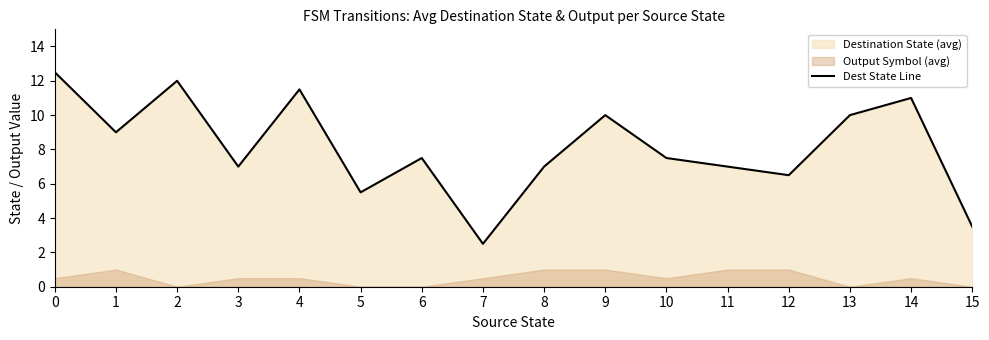

List the labels in order of value, smallest first.

7, 15, 5, 12, 3, 8, 11, 6, 10, 1, 9, 13, 14, 4, 2, 0